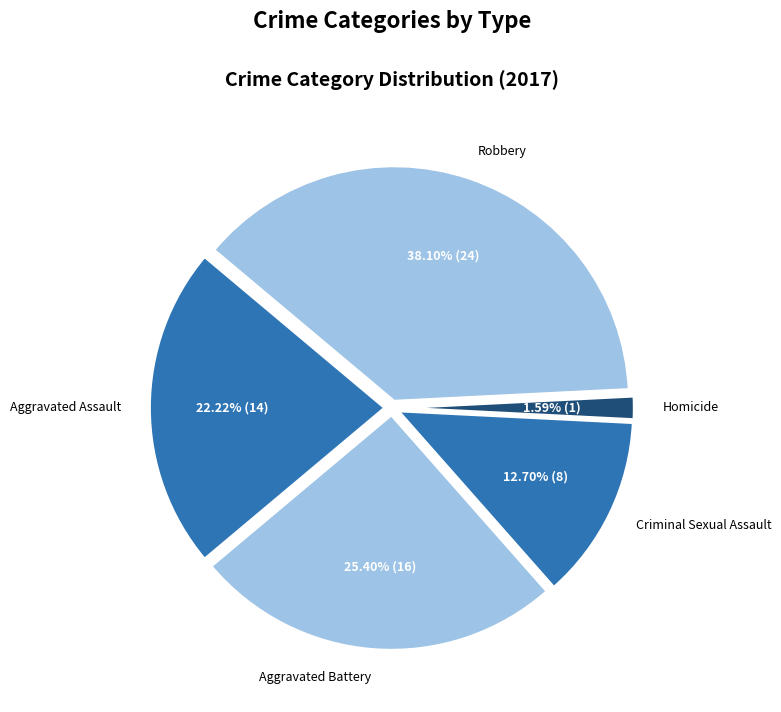

Which slice is the largest?

Robbery